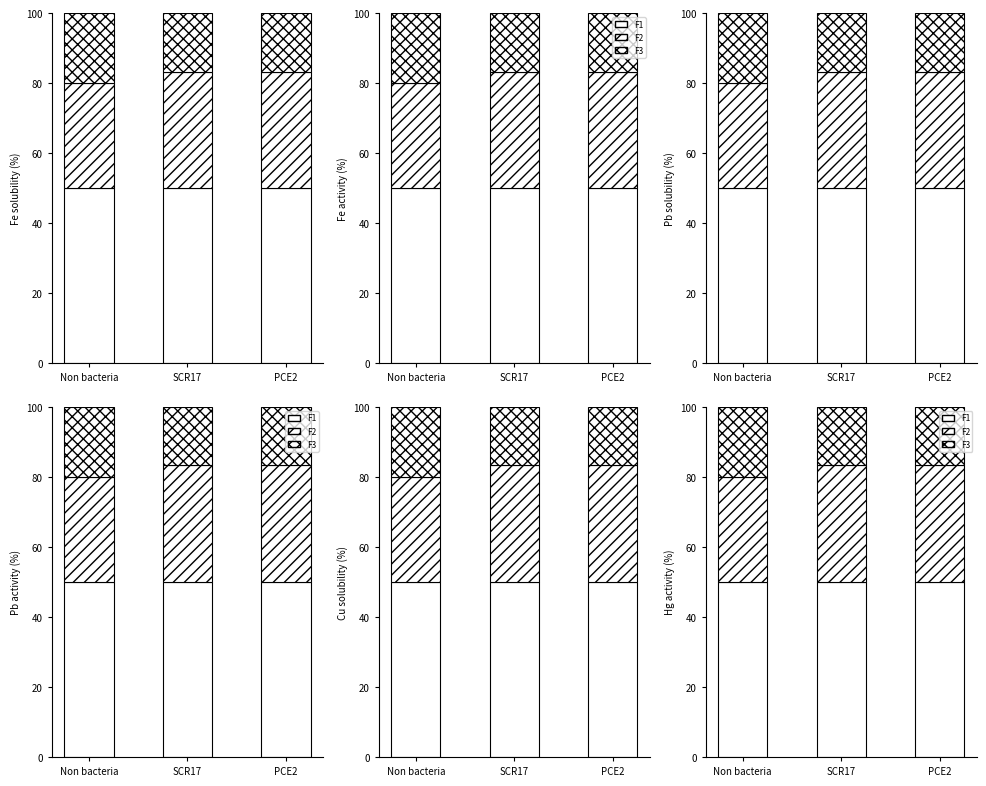

What is the sum of the F2 values at Non bacteria and SCR17?

63.3